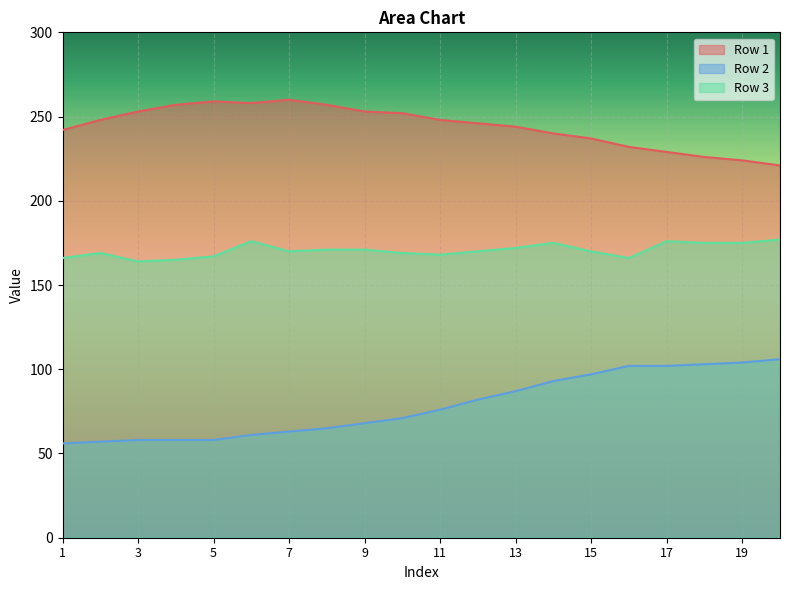

Reading left to right, list all the values displayed in this chart.

Row 1: 242	248	253	257	259	258	260	257	253	252	248	246	244	240	237	232	229	226	224	221
Row 2: 56	57	58	58	58	61	63	65	68	71	76	82	87	93	97	102	102	103	104	106
Row 3: 166	169	164	165	167	176	170	171	171	169	168	170	172	175	170	166	176	175	175	177